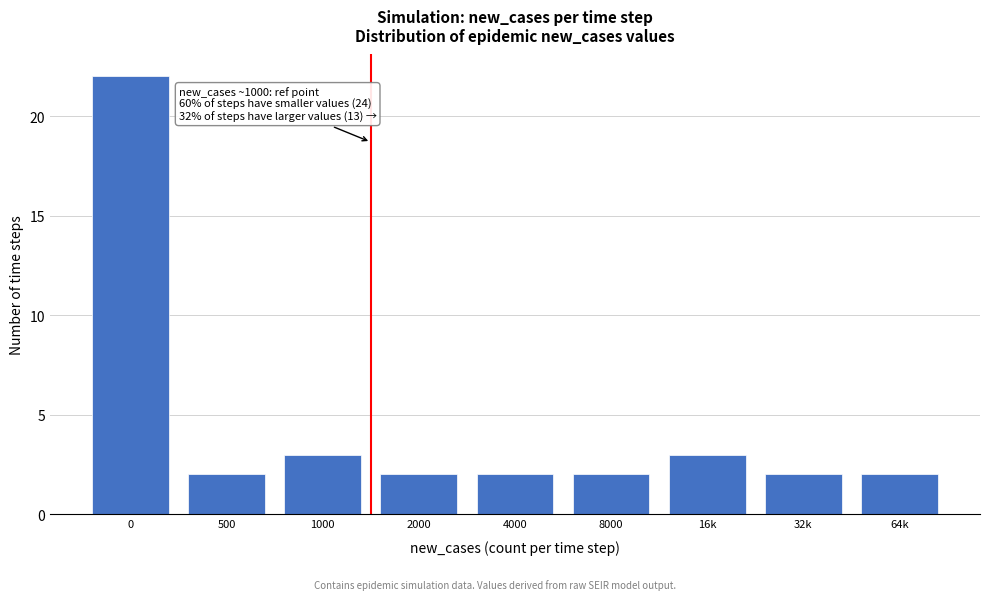

Reading left to right, extract all data points from this chart.

0=22	500=2	1000=3	2000=2	4000=2	8000=2	16k=3	32k=2	64k=2